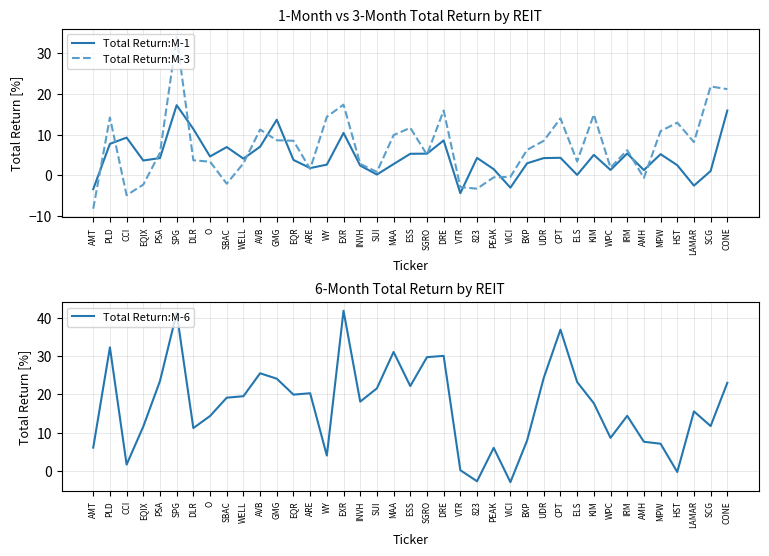

What is the value of the Total Return:M-6 point at the 12th from the left?

24.1